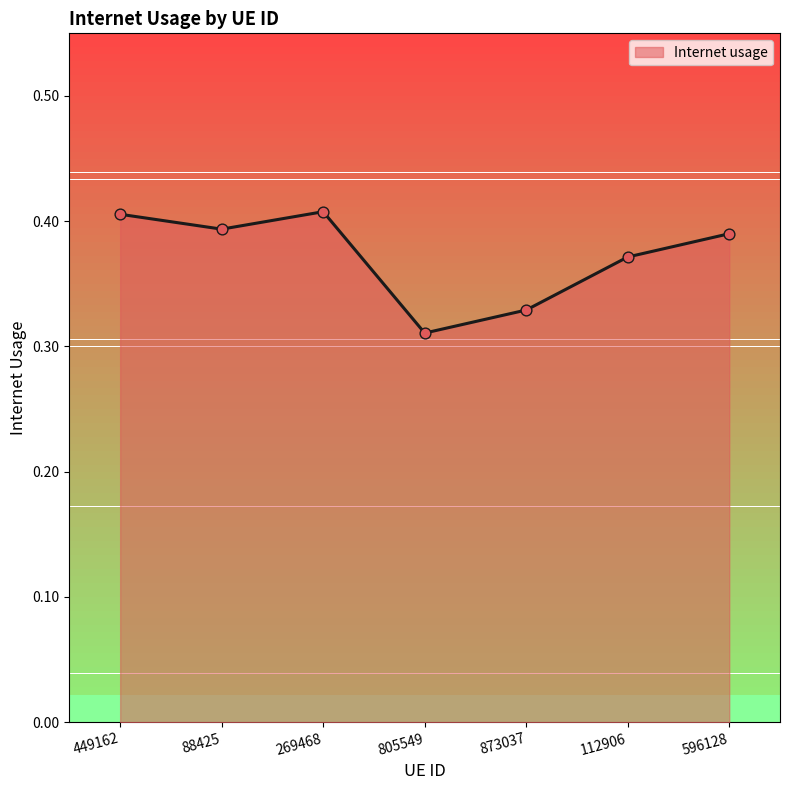

What is the change in value from 449162 to 873037?

-0.1